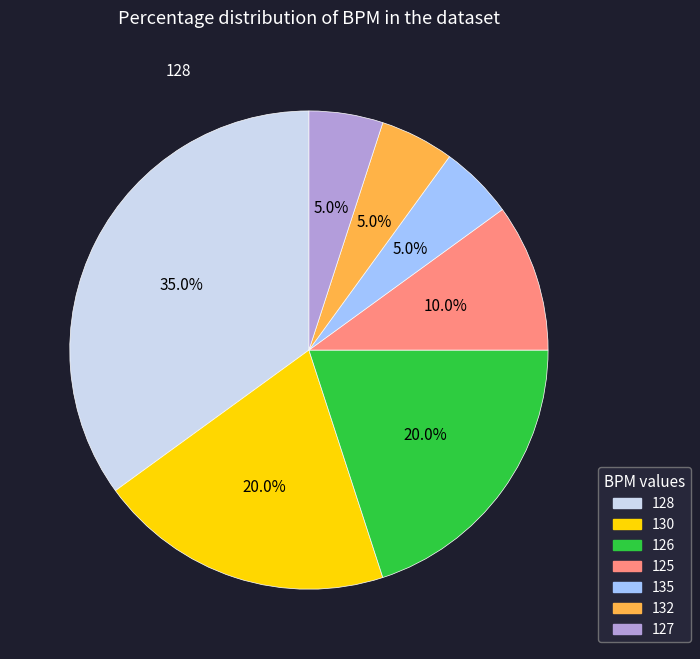

To the nearest percent, what percentage of the pie is 127?

5%